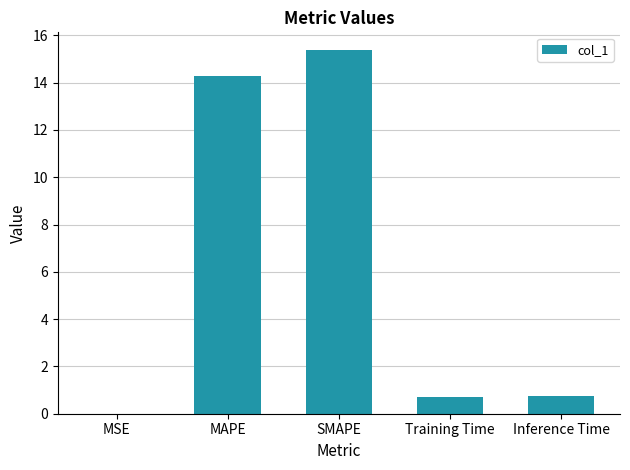

True or false: the data shows 14.3 at MAPE.

True